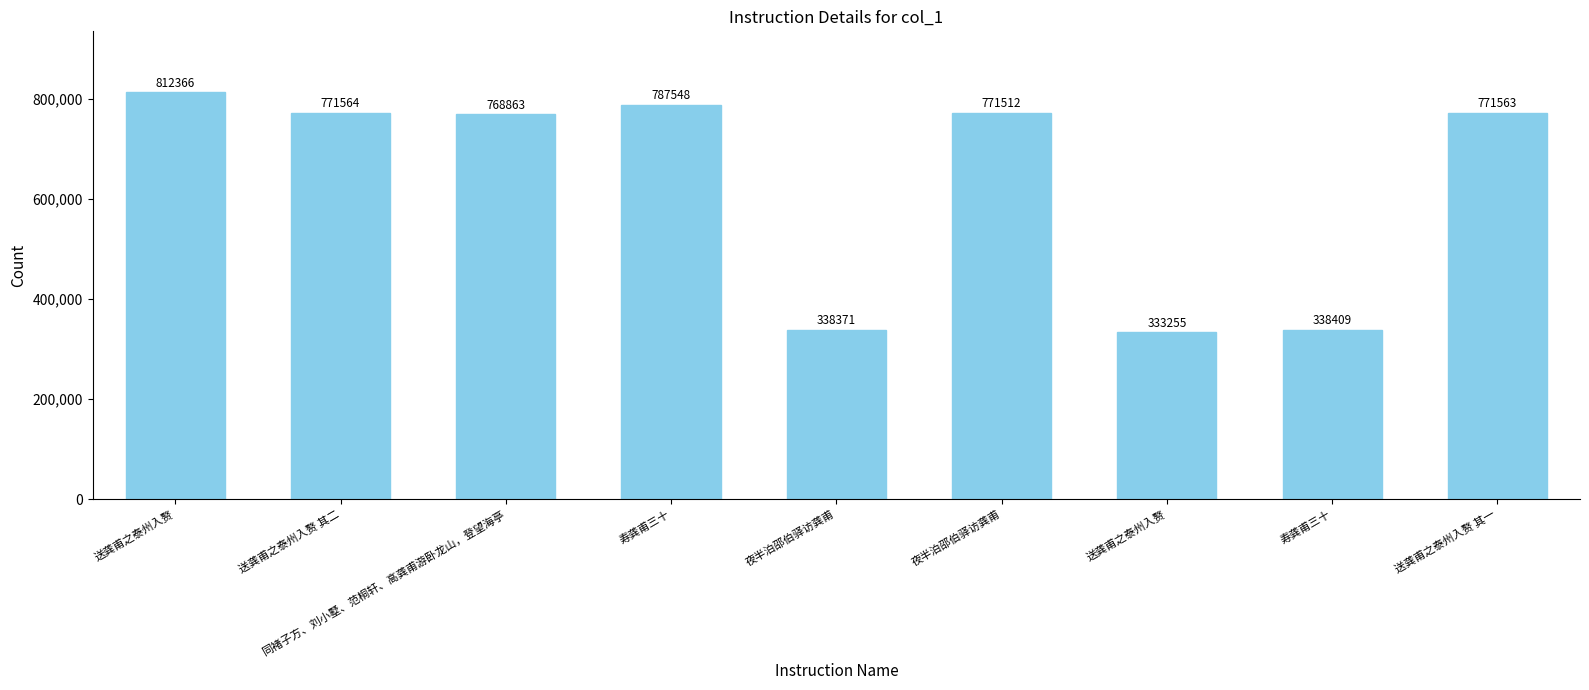

Are the bars grouped side by side (vs. stacked)?

No